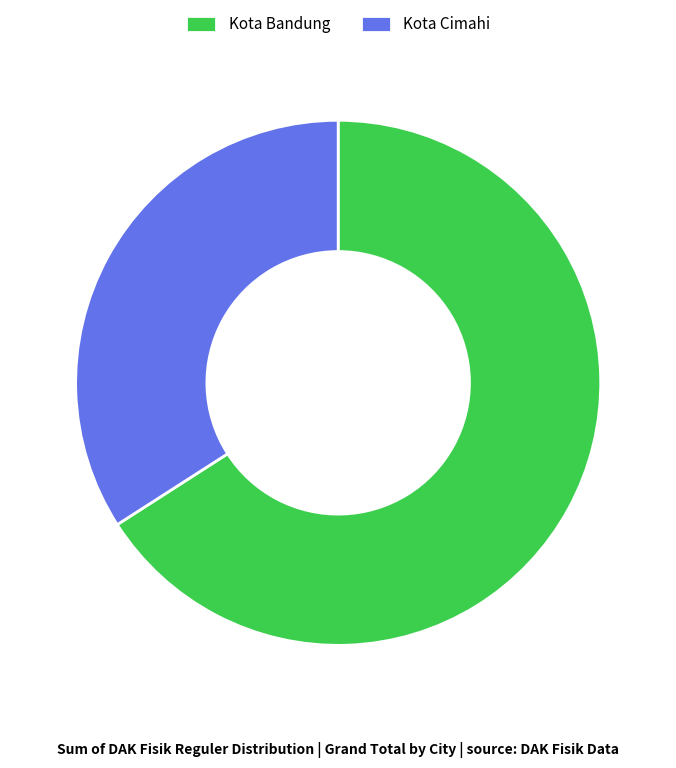

Is Kota Bandung the majority of the pie?

Yes